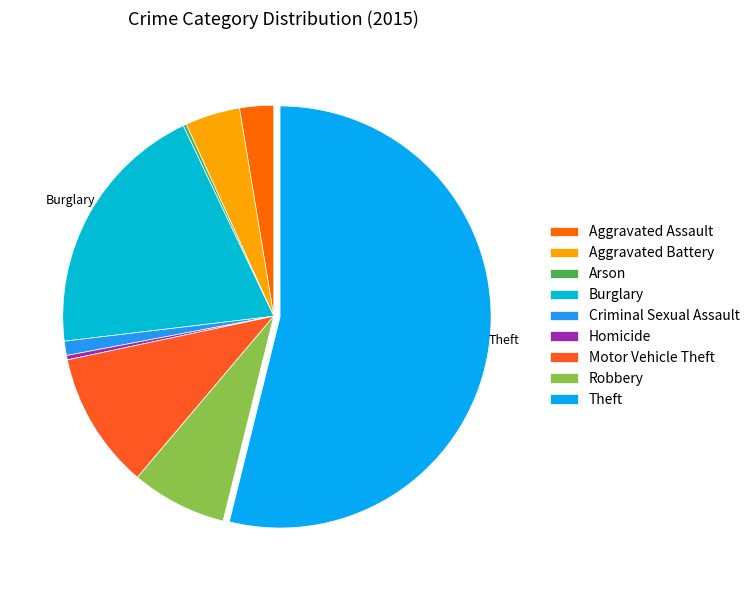

Which slice is the largest?

Theft